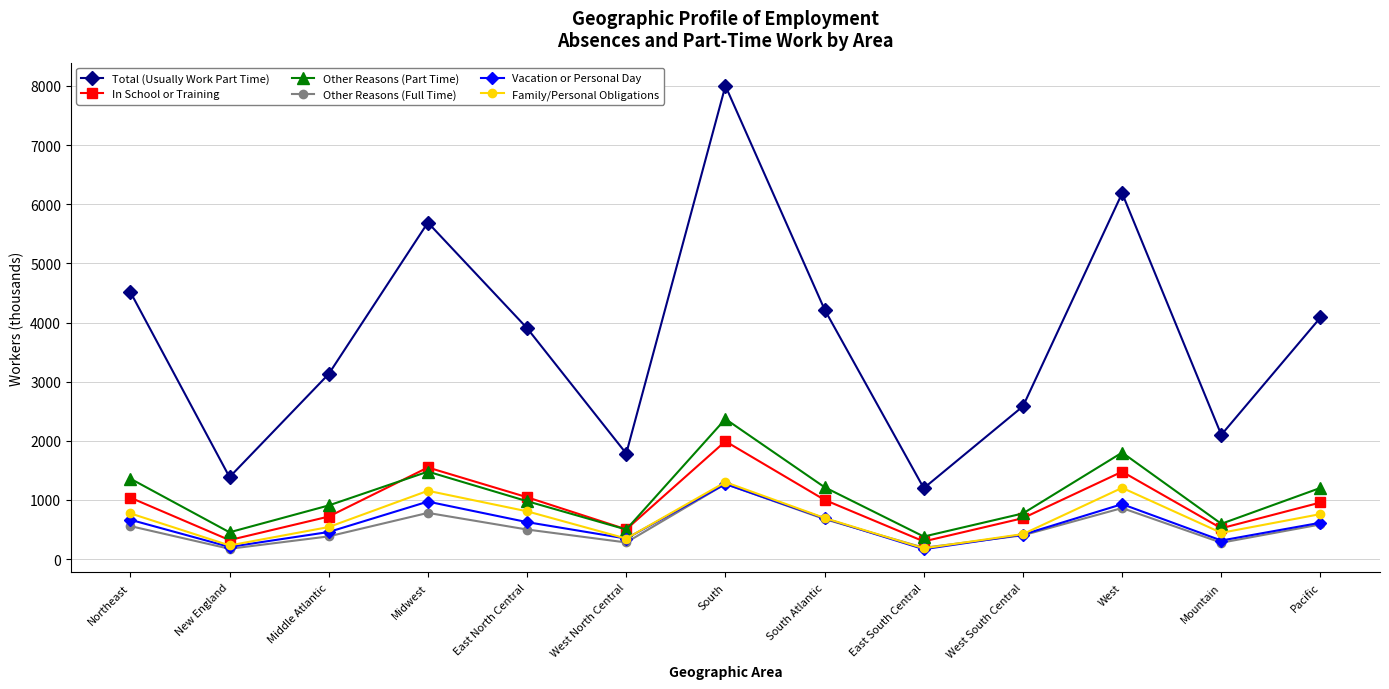

At which category is the sum across all series the highest?

South